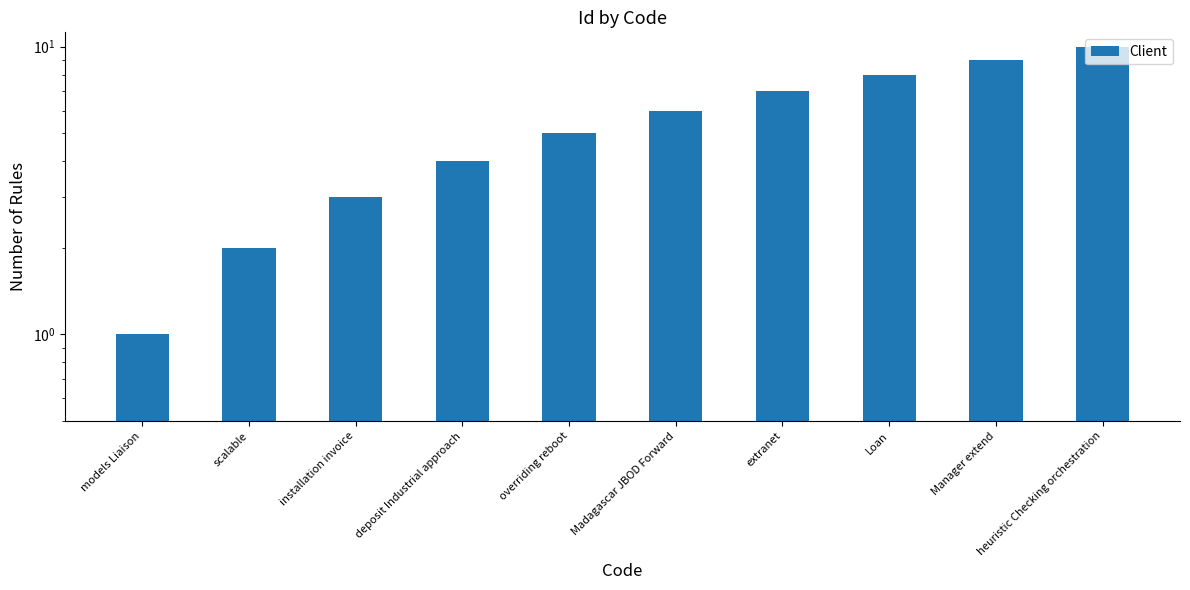

Reading left to right, what are all the values shown in this chart?

1	2	3	4	5	6	7	8	9	10